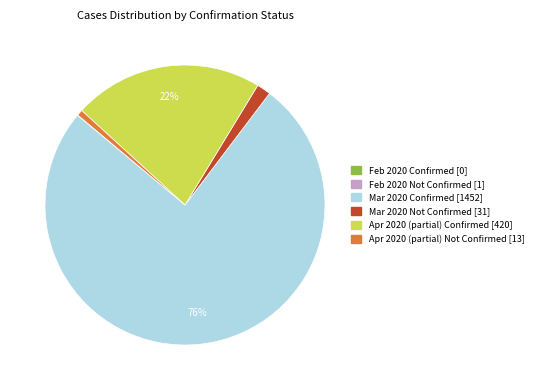

To the nearest percent, what is the average slice percentage?

17%